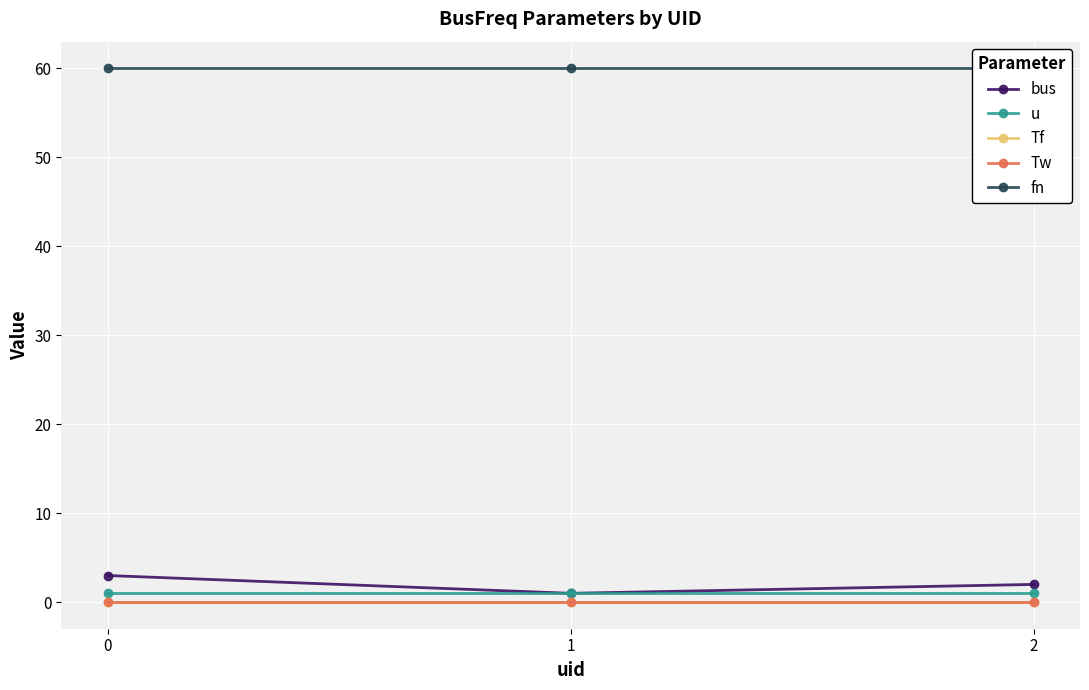

Reading left to right, extract all data points from this chart.

bus: 3.0	1.0	2.0
u: 1.0	1.0	1.0
Tf: 0.0	0.0	0.0
Tw: 0.0	0.0	0.0
fn: 60.0	60.0	60.0